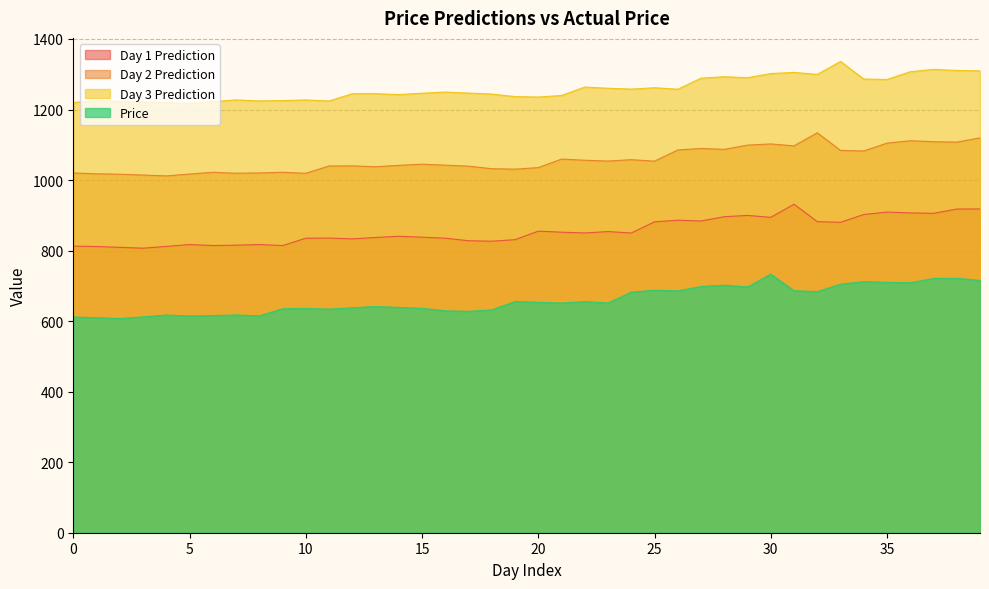

Reading right to left, what are all the values shown in this chart?

Day 1 Prediction: 918.1	917.8	905.6	906.8	909.3	902.3	880.3	882.1	931.5	894.3	899.8	896.1	883.9	886.3	881.5	849.9	854.0	850.0	852.2	855.1	831.0	826.6	828.0	835.2	838.0	840.6	837.2	833.3	835.6	835.1	814.3	817.2	815.3	814.4	817.1	811.9	806.8	809.3	811.6	812.8
Day 2 Prediction: 1119.7	1107.5	1108.8	1111.5	1104.7	1082.5	1084.0	1134.1	1096.8	1102.5	1099.1	1087.0	1089.6	1085.2	1053.6	1057.8	1053.9	1056.2	1059.5	1035.3	1030.9	1032.2	1039.4	1042.2	1045.0	1041.7	1037.8	1040.2	1040.0	1019.1	1022.1	1020.2	1019.3	1022.1	1017.0	1011.8	1014.3	1016.6	1017.8	1020.0
Day 3 Prediction: 1309.6	1310.9	1313.7	1307.2	1285.2	1286.5	1336.3	1299.6	1305.3	1302.0	1290.2	1293.0	1288.8	1257.6	1261.8	1257.9	1260.3	1263.7	1239.9	1235.4	1236.7	1243.8	1246.7	1249.5	1246.2	1242.4	1244.9	1244.8	1224.2	1227.2	1225.3	1224.5	1227.3	1222.2	1217.1	1219.5	1221.8	1223.0	1225.3	1220.0
Price: 715.5	721.5	720.9	709.0	710.0	712.0	704.8	683.7	686.2	733.3	697.0	702.0	698.0	685.9	687.7	682.2	651.5	655.3	651.4	653.2	655.5	631.9	627.7	629.2	636.3	639.0	641.4	637.9	634.0	636.0	635.0	614.8	617.5	615.6	614.7	617.2	612.1	607.2	609.6	611.9